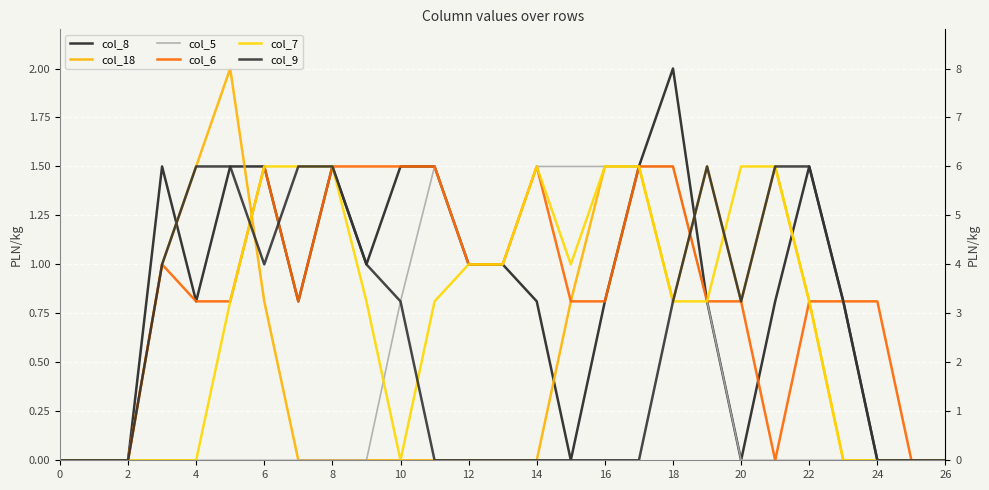

In col_9, how many points are lower than both neighbors (excluding endpoints)?

2